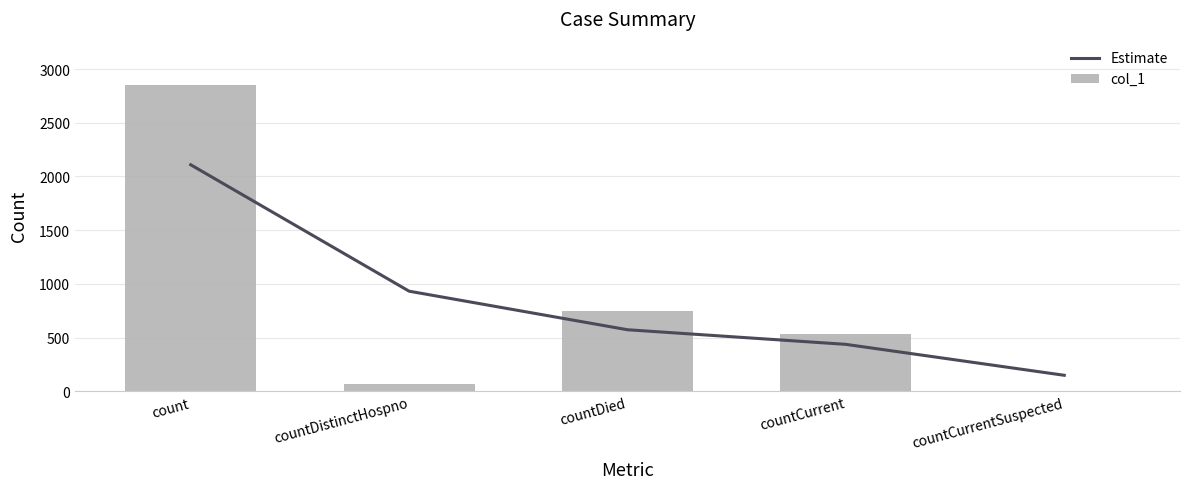

What is the sum of the Estimate values at countCurrent and count?

2546